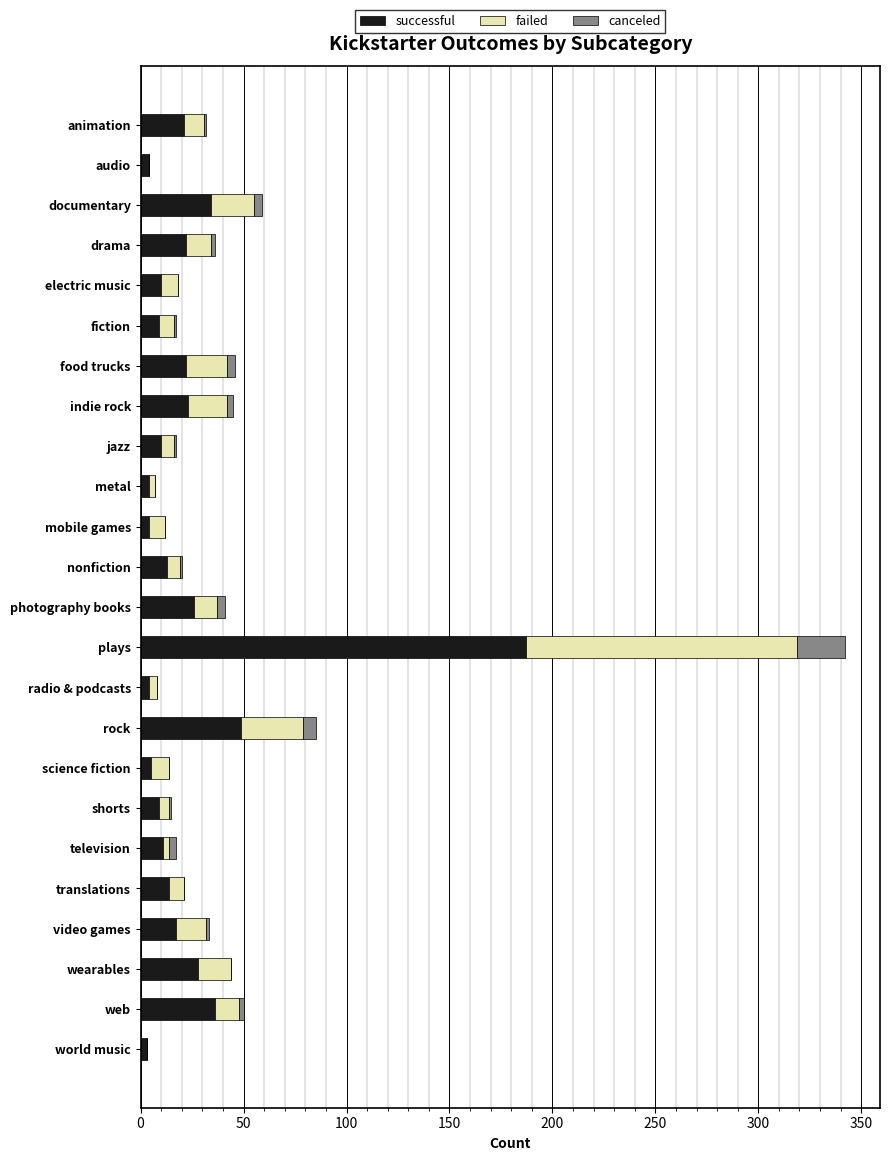

The value of successful at documentary is 11. True or false?

False